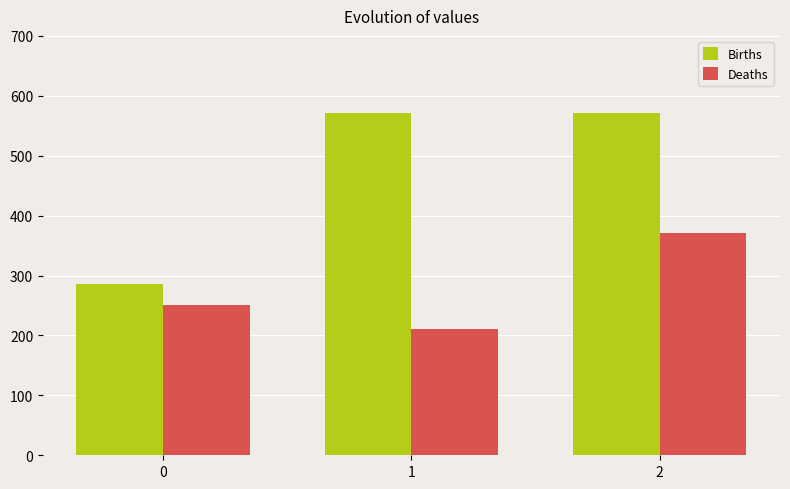

How many series are shown in this chart?

2